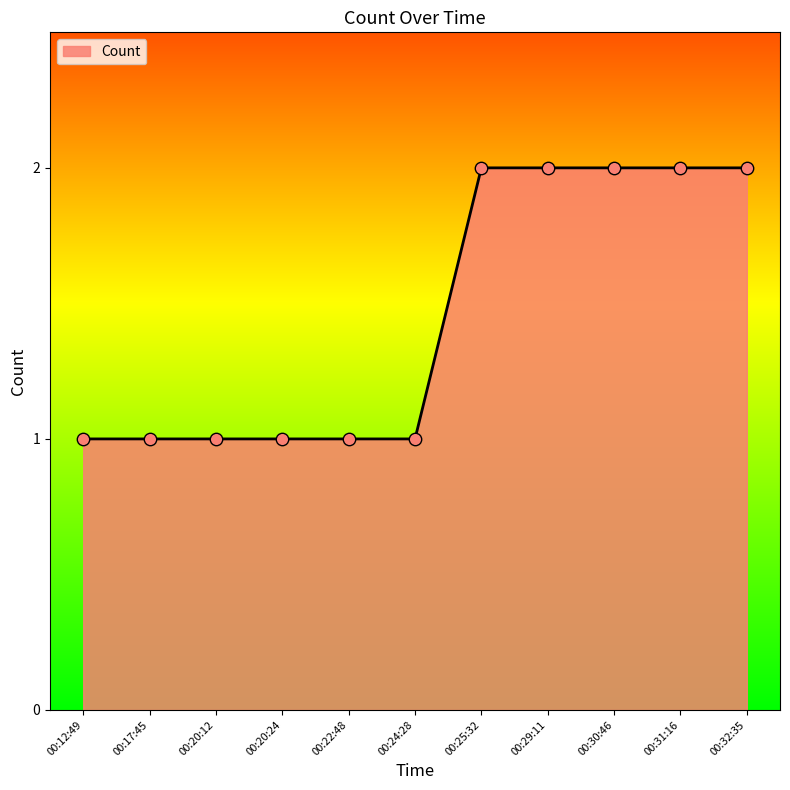

Approximately how many times larger is the value at 00:12:49 compared to 00:22:48?

1.0